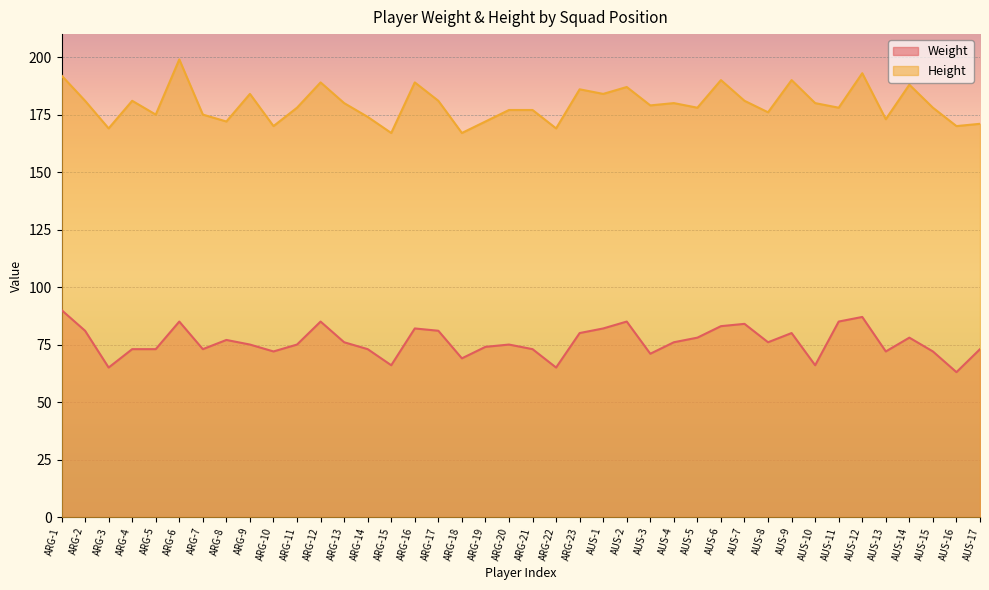

In Weight, how many points are lower than both neighbors (excluding endpoints)?

11